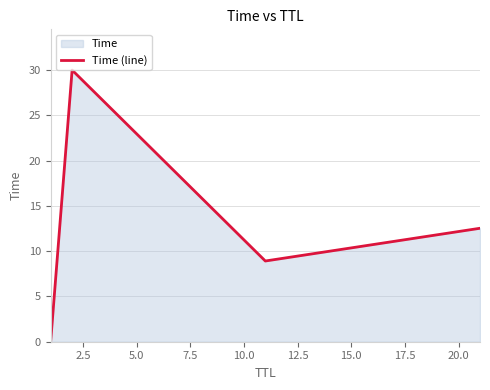

What is the difference between the maximum and minimum values?

30.0